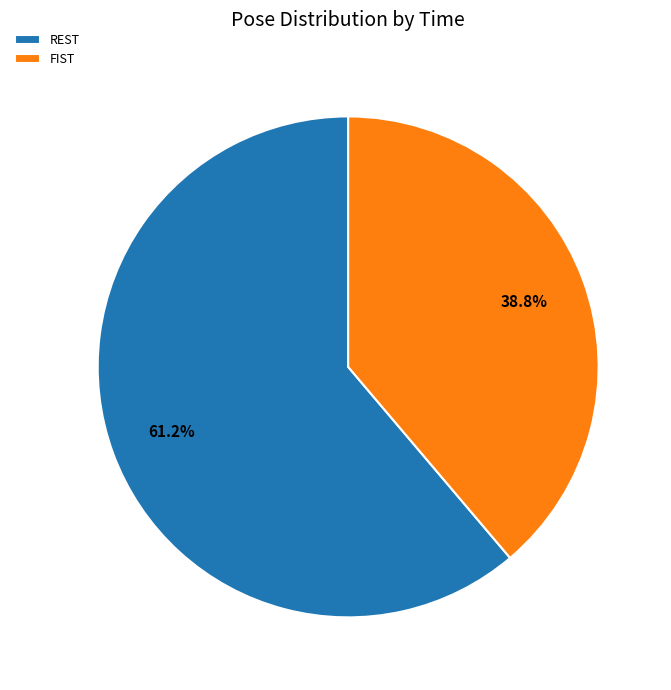

Which slice is the largest?

REST